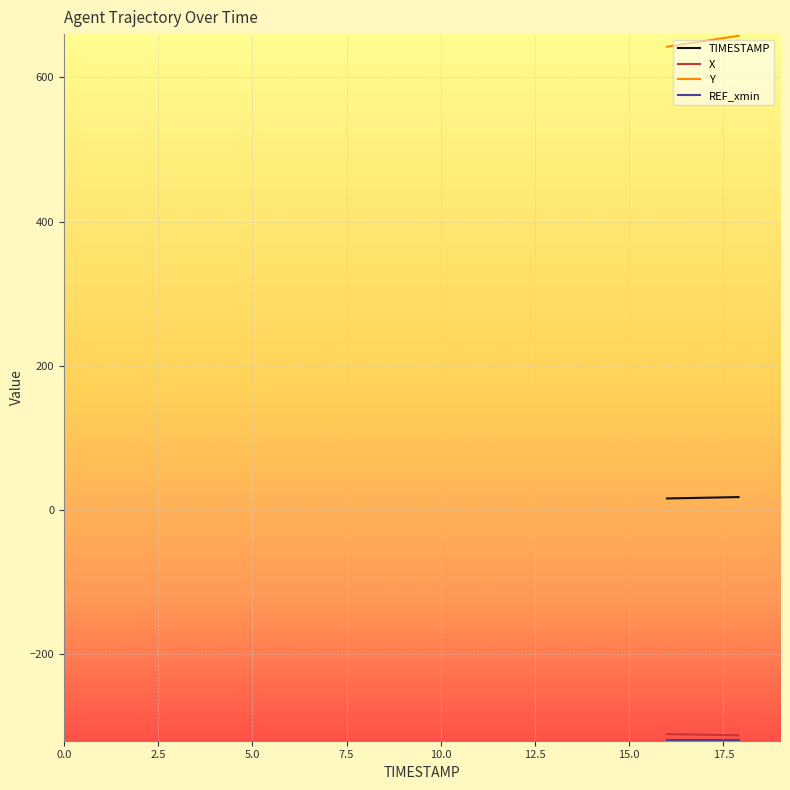

Does the chart have visible grid lines?

Yes